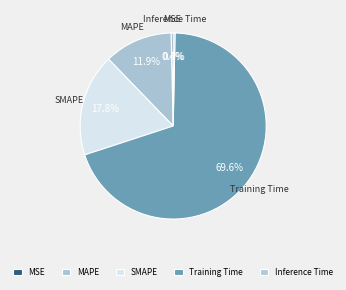

What is the largest slice in the pie chart?

Training Time